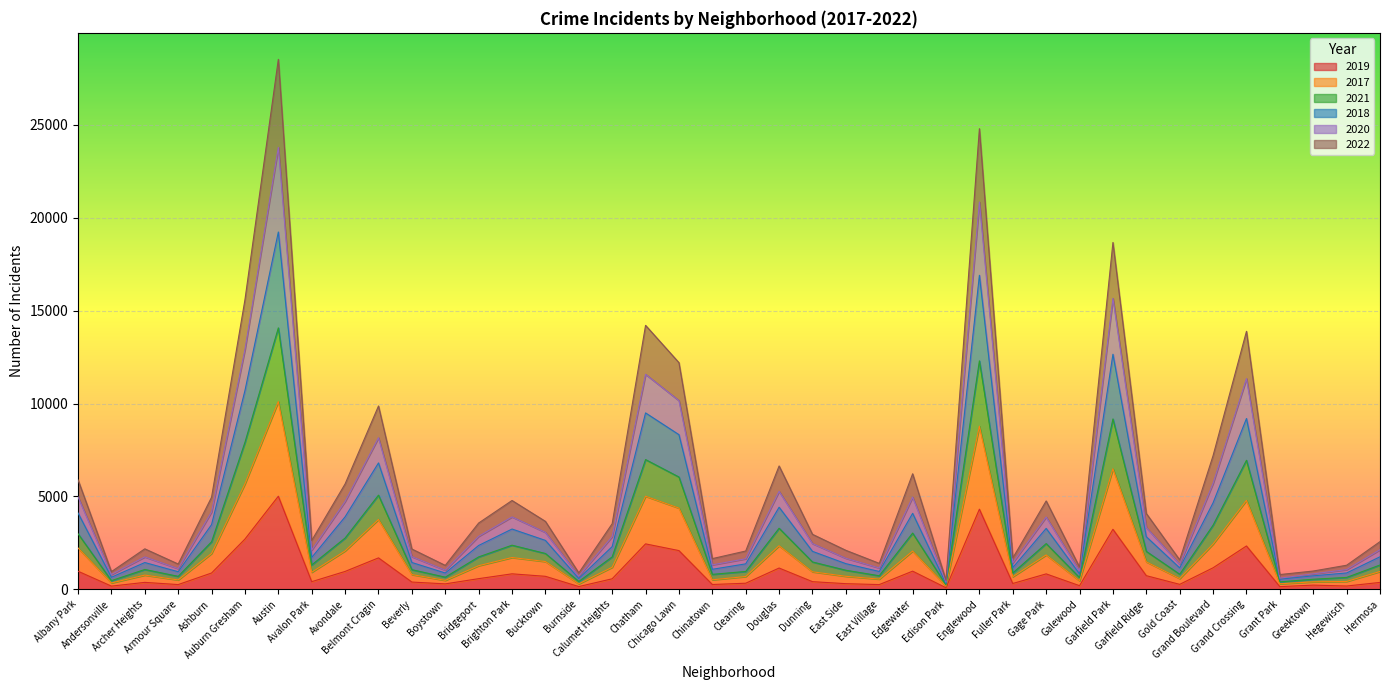

Which has a higher value, East Village or Chatham?

Chatham